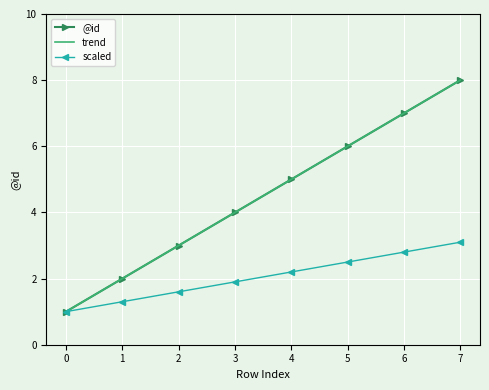

What value does the scaled series have at 7?

3.1